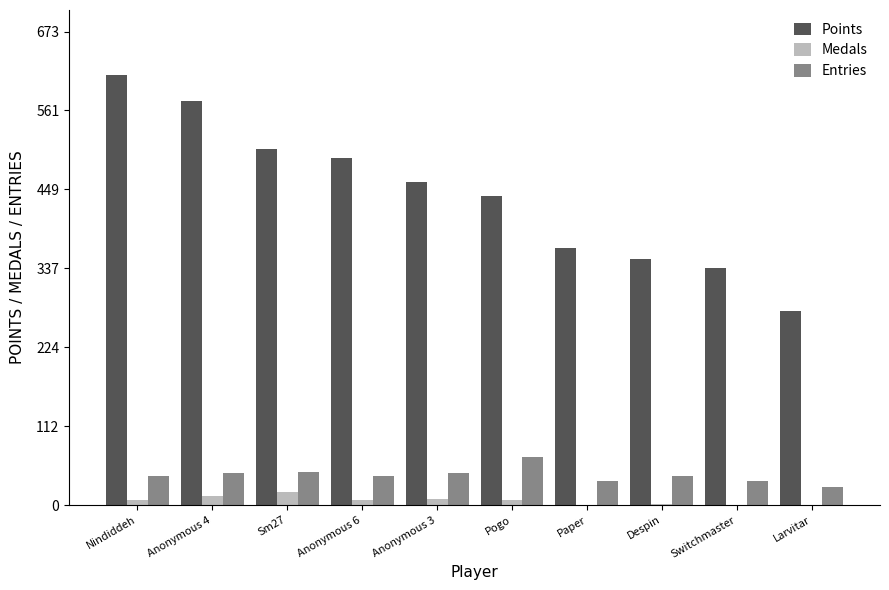

Between Nindiddeh and Switchmaster, which series saw the biggest shift?

Points